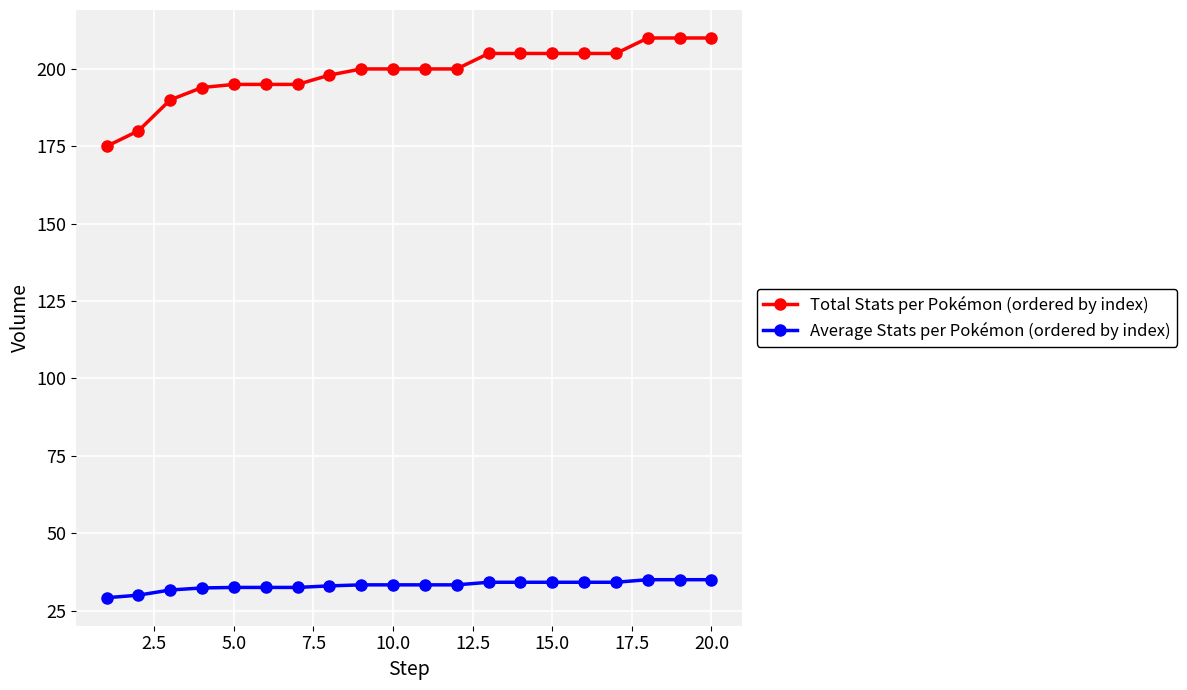

What is the minimum value shown in the chart?

29.2